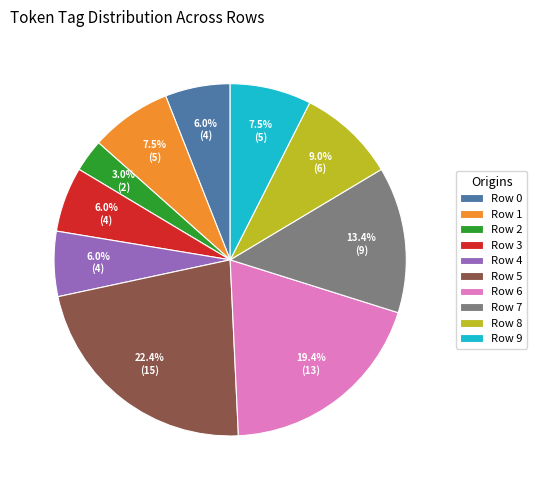

Does any single category account for the majority?

No